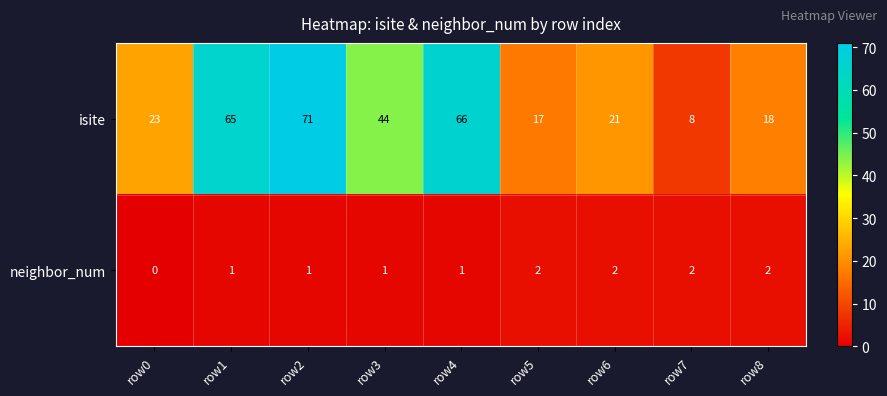

Count the number of categories in the chart.

9